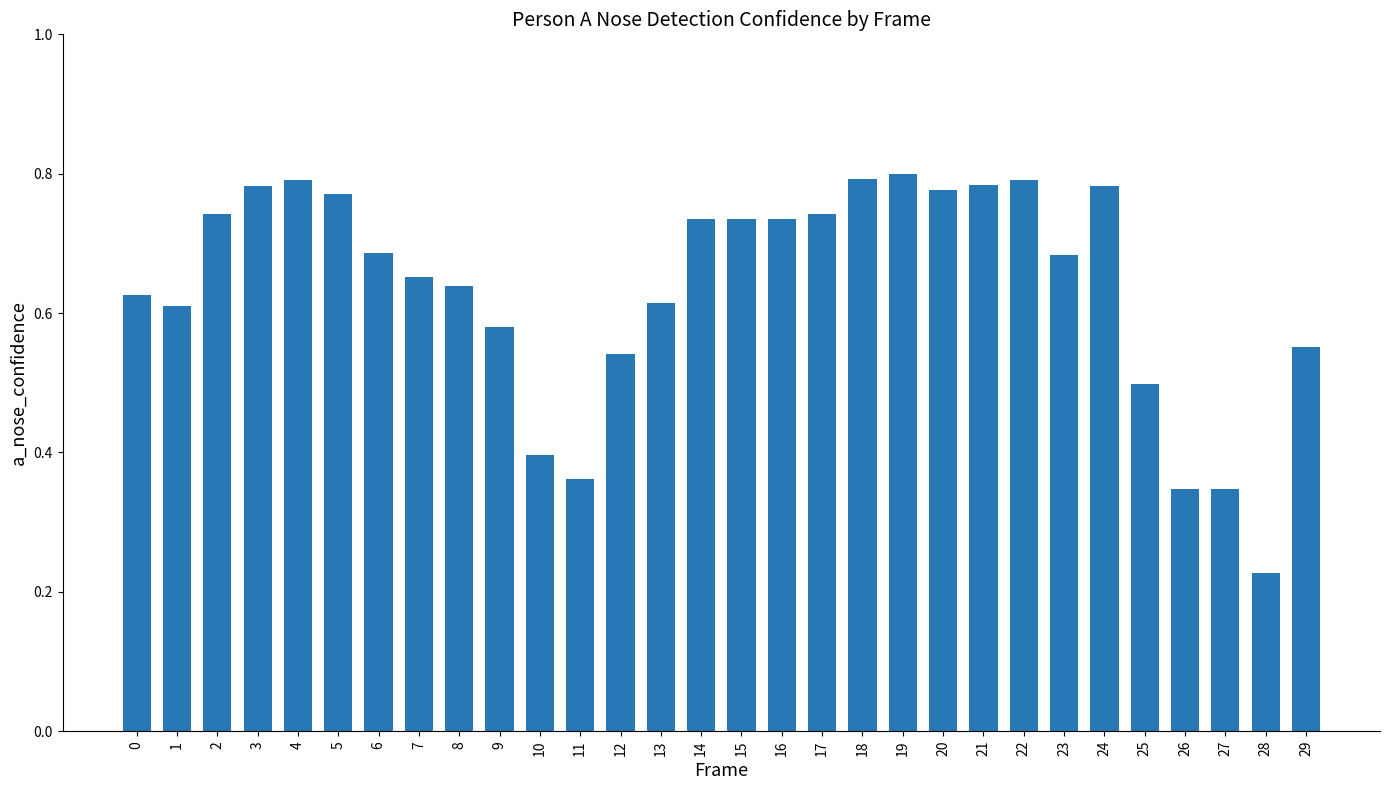

Which has a higher value, 17 or 22?

22